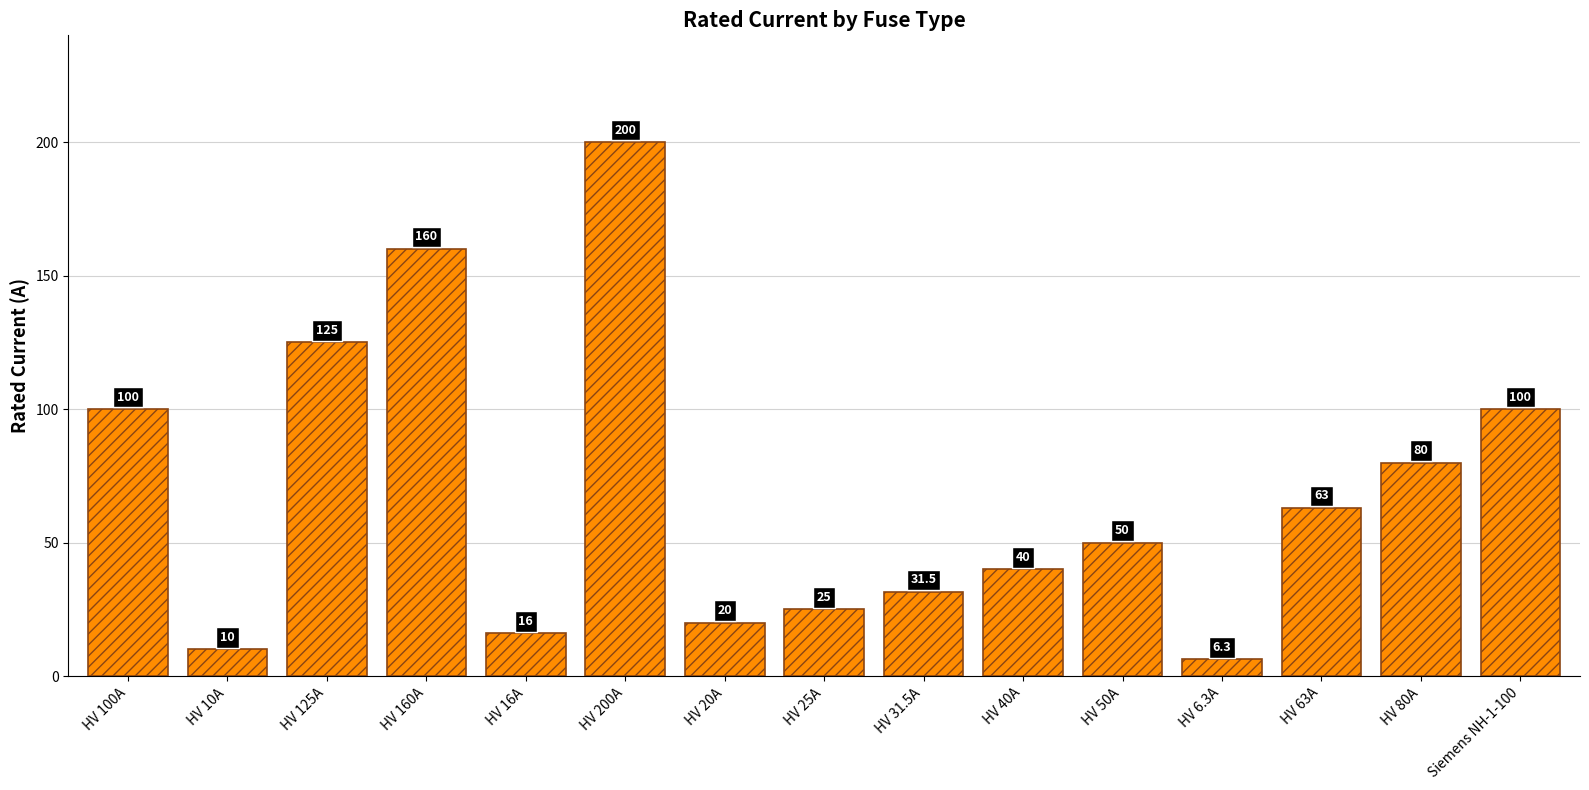

Approximately how many times larger is the value at HV 40A compared to HV 125A?

0.3